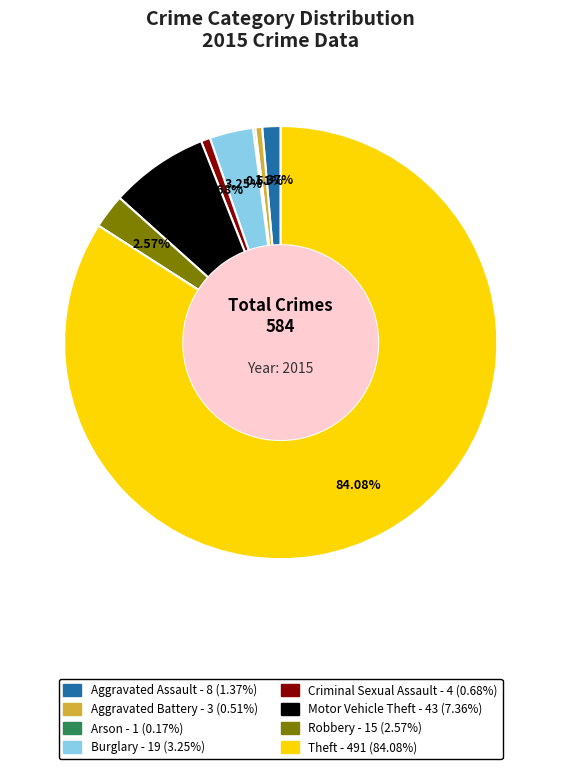

To the nearest percent, what is the combined percentage of Robbery and Aggravated Assault?

4%